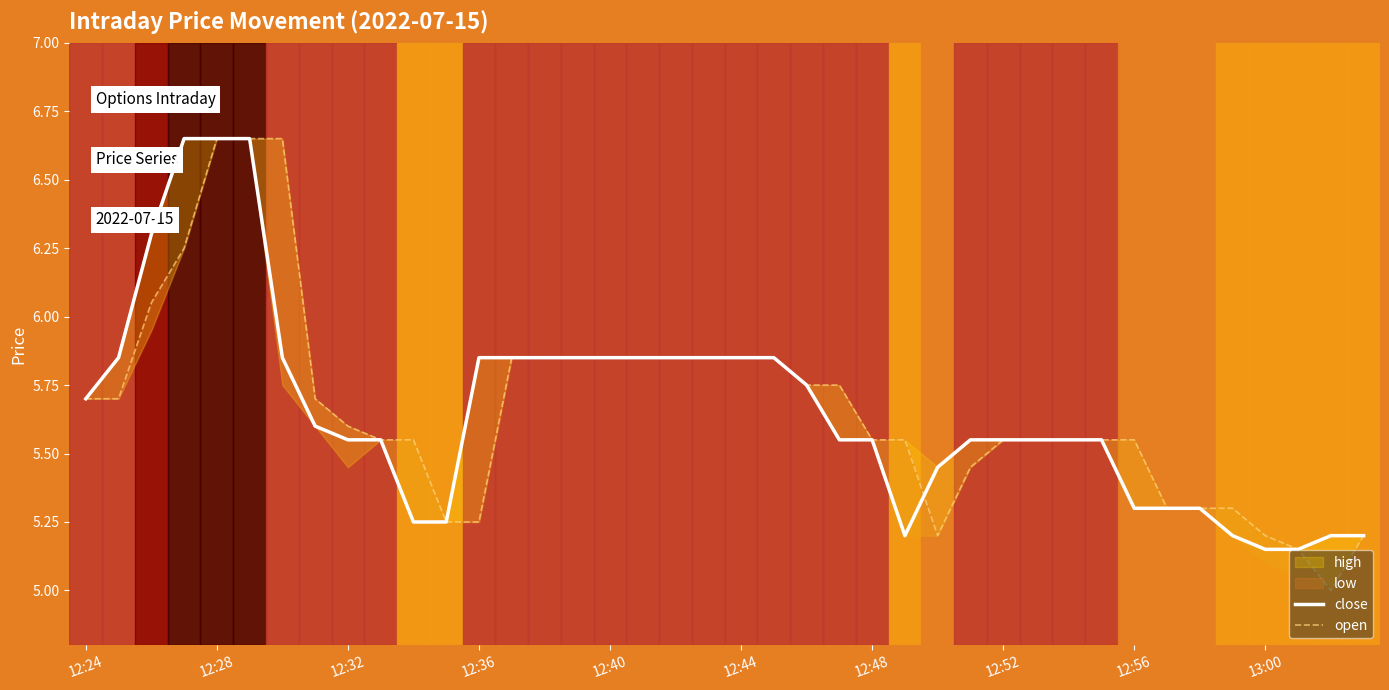

After their last crossing, which series has the higher values: close or open?

close